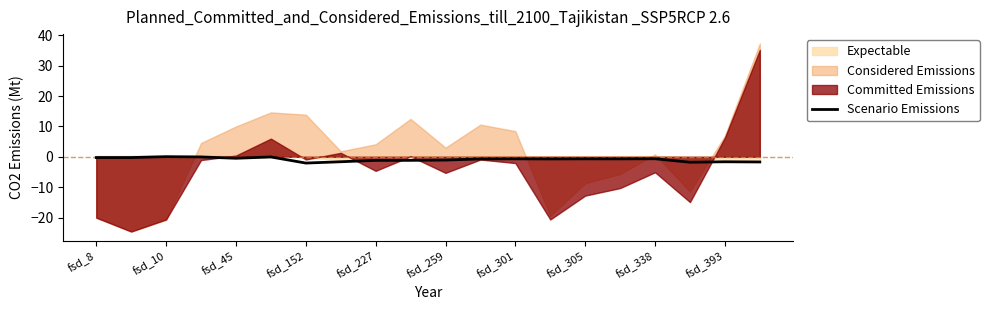

True or false: Scenario Emissions has a value of -2.1 at fsd_152.

True